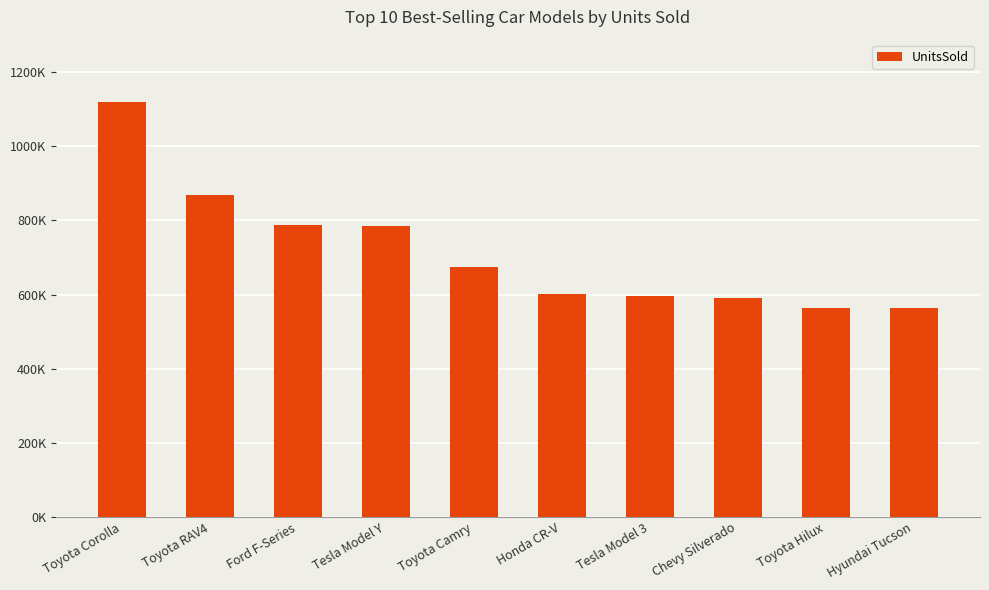

Does the chart contain any negative values?

No